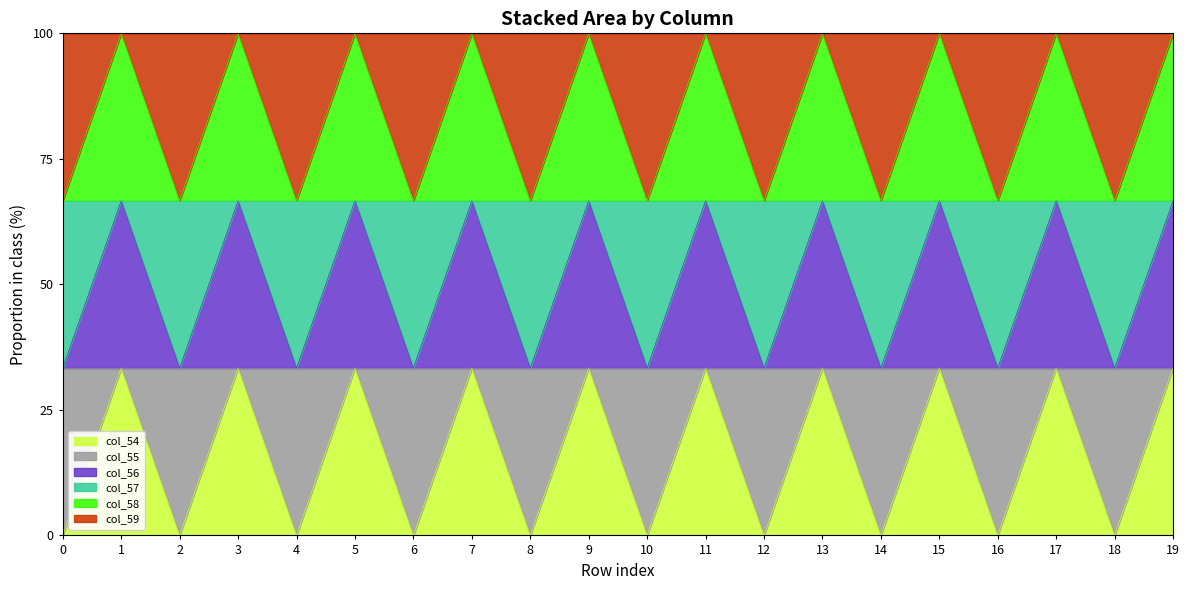

What is the spread (max minus min) of values at 0?

66.7